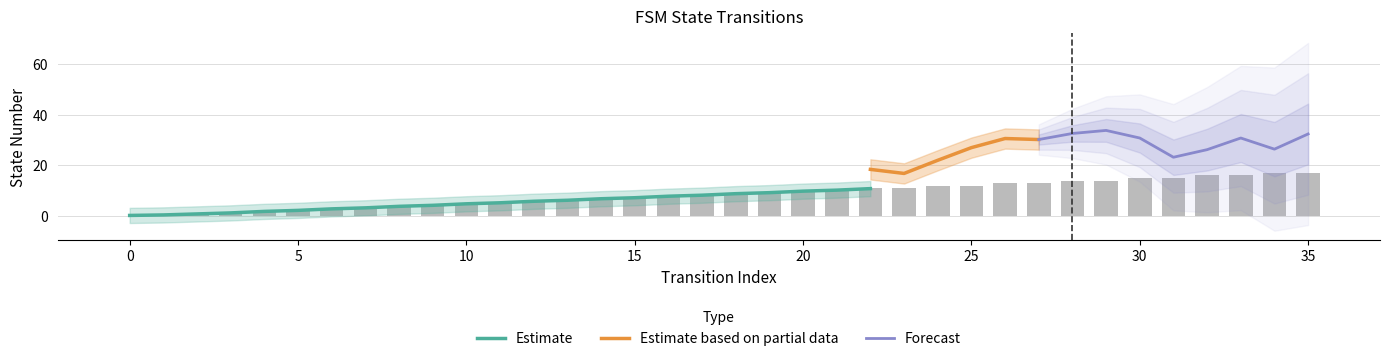

Does the chart contain any negative values?

No